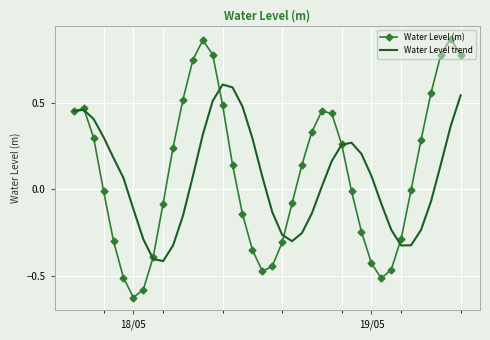

What are all the series names shown in the legend?

Water Level (m), Water Level trend